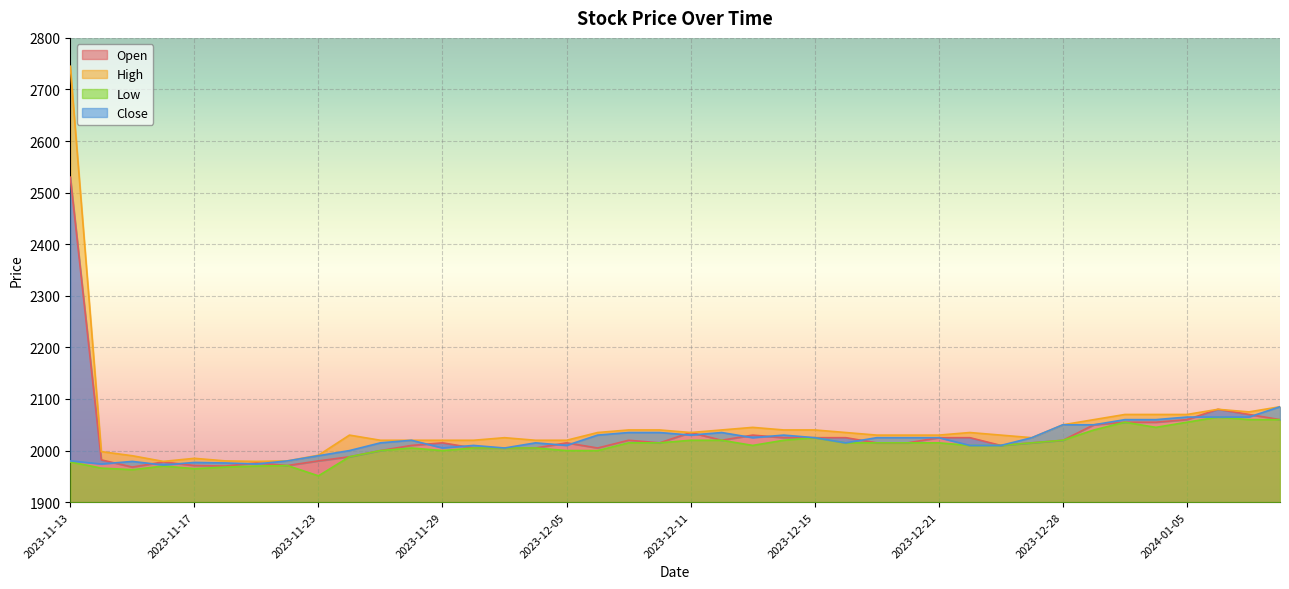

What is the value of the High point at the 28th from the left?

2030